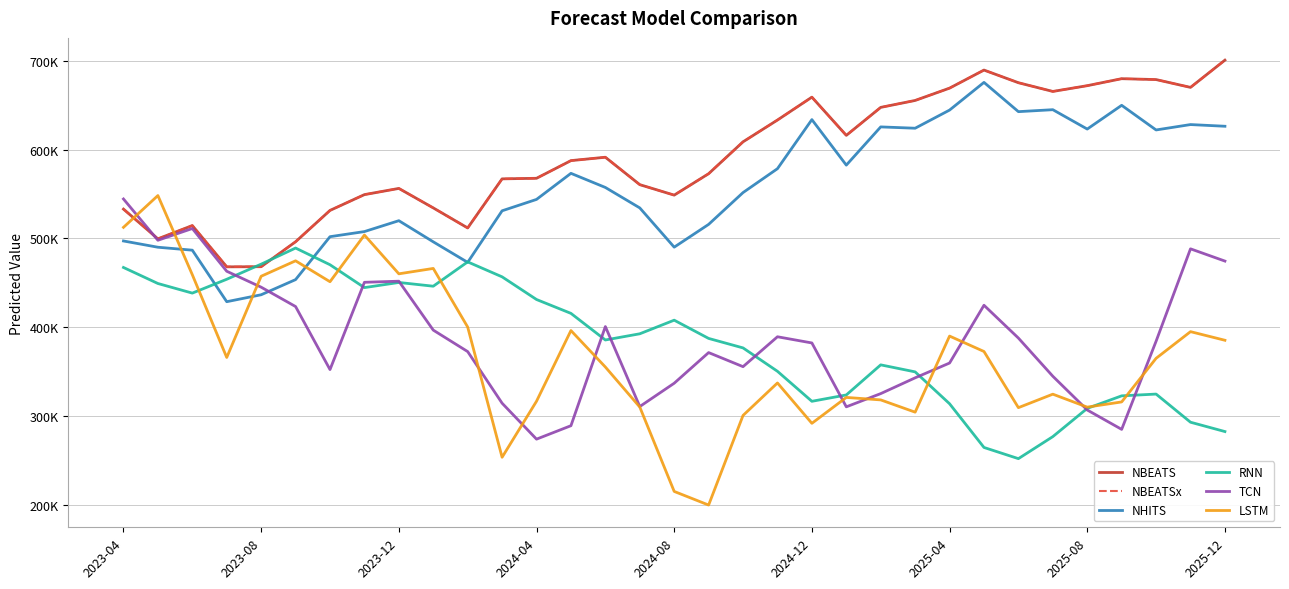

Reading left to right, what are all the values shown in this chart?

NBEATS: 533098.5	499622.7	514574.4	468078.7	468221.3	496312.0	531619.6	549413.6	556402.8	534461.5	511865.8	567172.1	567809.8	587717.4	591529.6	560641.7	548846.3	572977.9	608891.9	633439.8	659208.3	616160.2	647682.8	655487.6	669360.2	689715.4	675465.1	665633.2	672133.6	680005.8	679015.0	670211.3	700905.6
NBEATSx: 533098.5	499622.7	514574.4	468078.7	468221.3	496312.0	531619.6	549413.6	556402.8	534461.5	511865.8	567172.1	567809.8	587717.4	591529.6	560641.7	548846.3	572977.9	608891.9	633439.8	659208.3	616160.2	647682.8	655487.6	669360.2	689715.4	675465.1	665633.2	672133.6	680005.8	679015.0	670211.3	700905.6
NHITS: 497208.5	490153.4	486832.6	428804.7	436619.2	453675.2	502029.1	507783.4	520049.8	496241.1	473108.2	531194.2	544016.0	573389.4	557481.3	534446.1	490228.2	515891.2	551724.3	578636.3	633912.2	582637.1	625696.4	624207.0	644645.2	675833.8	642874.4	645078.6	623259.0	650019.4	622253.7	628326.8	626422.7
RNN: 467351.4	449300.6	438470.9	454075.4	471093.5	489235.6	470432.7	444670.9	450456.7	446248.2	473643.5	456791.9	431267.8	415650.9	385672.4	392650.2	407978.6	387432.3	376741.6	350401.1	316599.9	323757.0	357650.3	349749.9	313846.0	264609.2	252009.7	276816.7	308631.2	322753.5	324740.7	293038.9	282514.4
TCN: 544507.9	497993.8	511231.1	463098.1	445152.8	423339.5	352341.1	450646.6	451897.8	396786.5	372598.6	314463.9	273969.4	289111.3	400804.4	310705.6	336967.5	371477.3	355615.9	389301.5	382325.6	310377.6	325267.5	343046.5	359714.4	424786.8	387820.9	344818.5	306811.8	284979.1	384269.6	488347.0	474545.7
LSTM: 512557.3	548360.2	459196.3	365975.2	457466.8	474848.2	451297.4	503882.4	460204.2	466265.1	400241.0	253559.4	316677.7	396292.5	355217.8	310145.0	215076.2	199738.7	300680.9	337273.3	291796.2	320973.9	318179.5	304362.8	390075.1	372702.3	309445.6	324636.7	310050.8	315907.3	365017.1	395059.3	385350.8